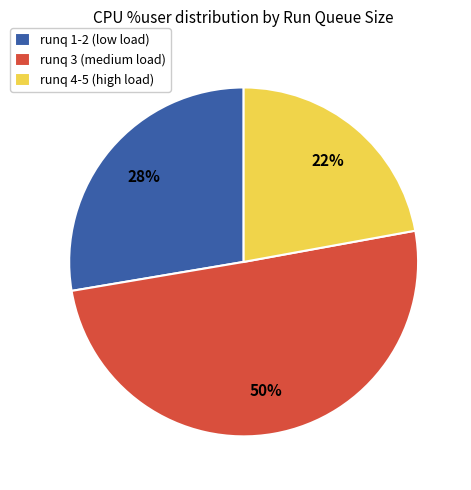

What is the smallest slice in the pie chart?

runq 4-5 (high load)